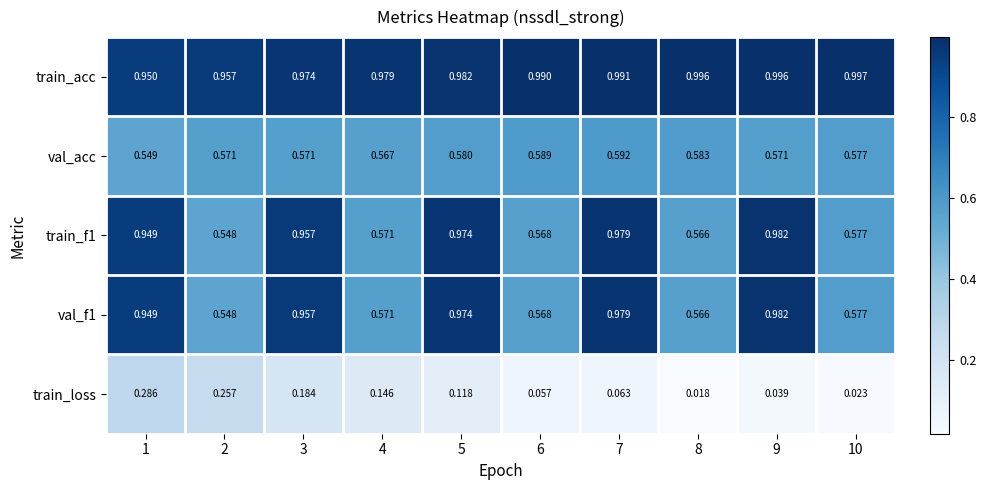

What is the total value across all series at 8?

2.7